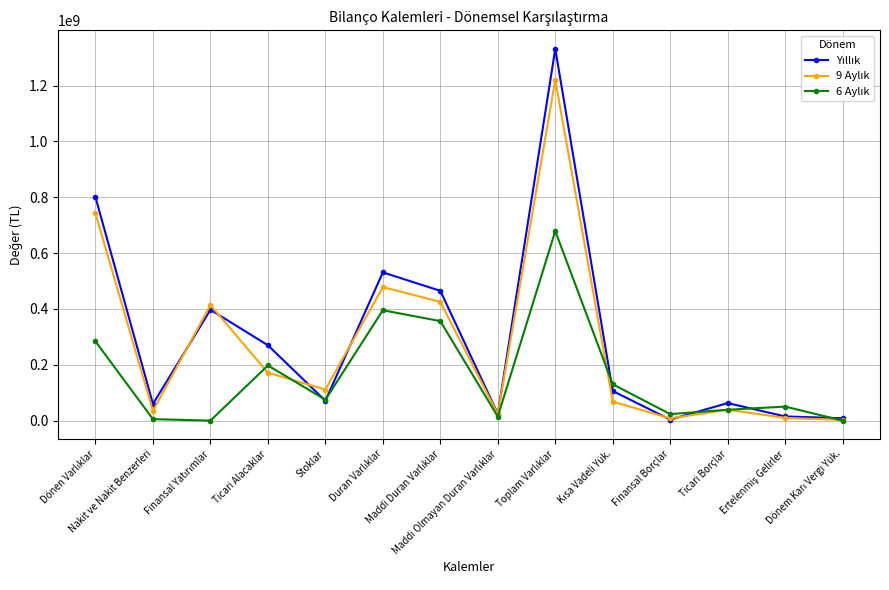

At which label does 9 Aylık reach its peak?

Toplam Varlıklar